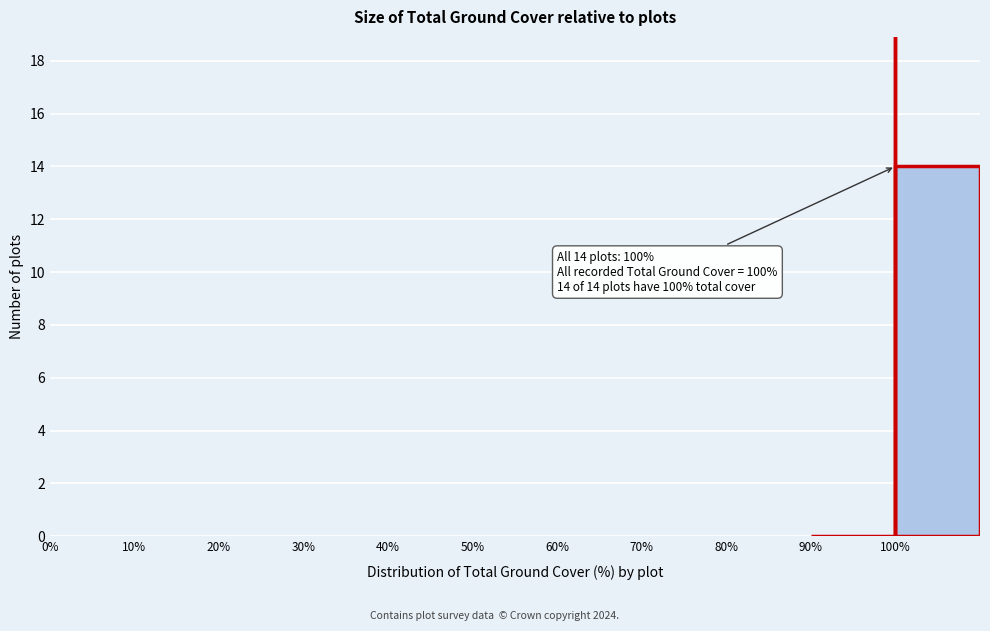

Which range on the x-axis has the tallest bar?

100 to 110